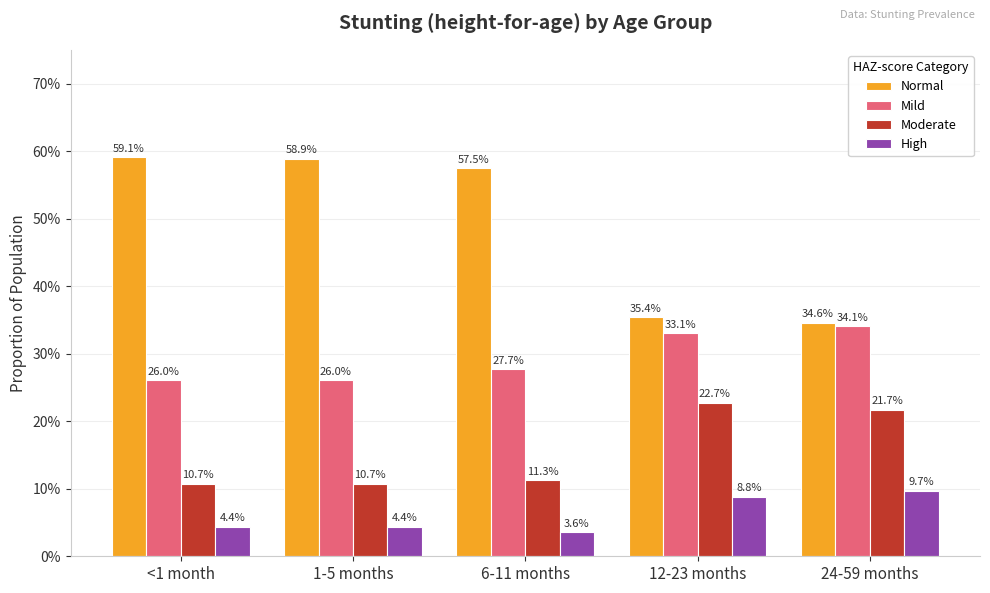

Is the value of Mild at 1-5 months greater than the value of Moderate at 12-23 months?

Yes